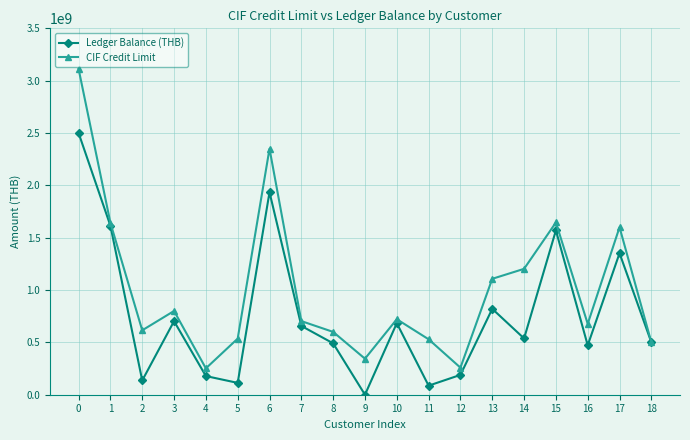

What are all the series names shown in the legend?

Ledger Balance (THB), CIF Credit Limit